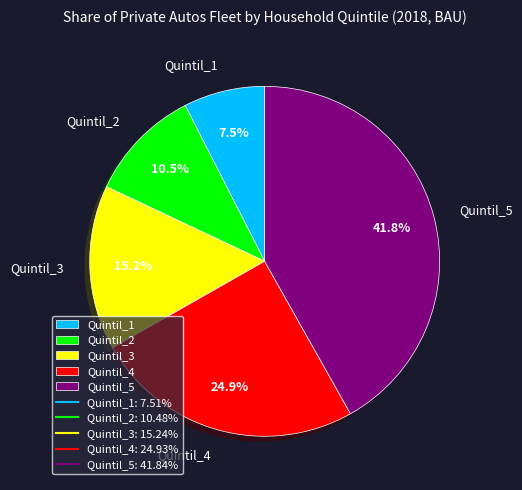

Is the sum of Quintil_1 and Quintil_5 greater than half?

No